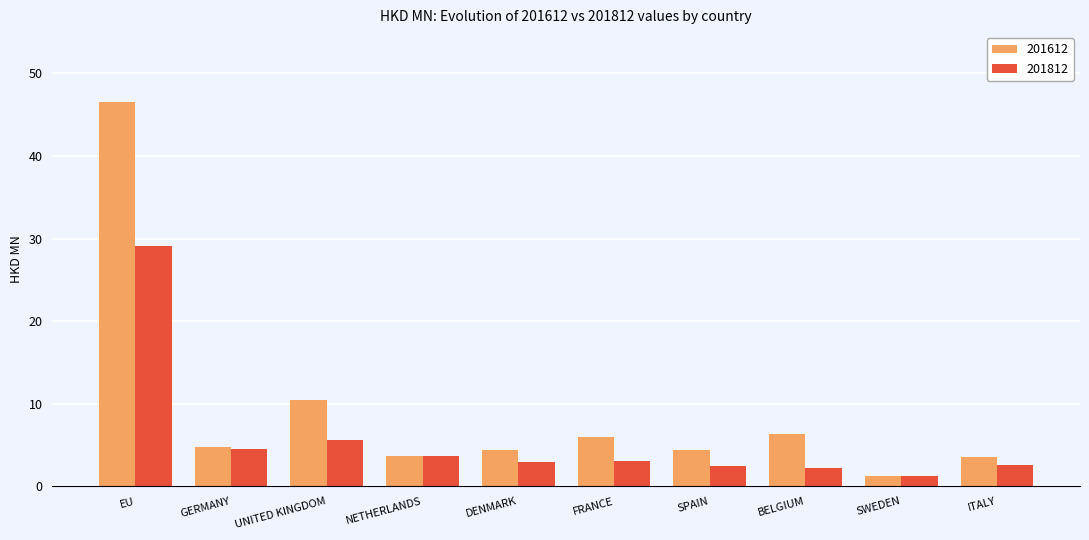

Which series has the largest range (max minus min)?

201612